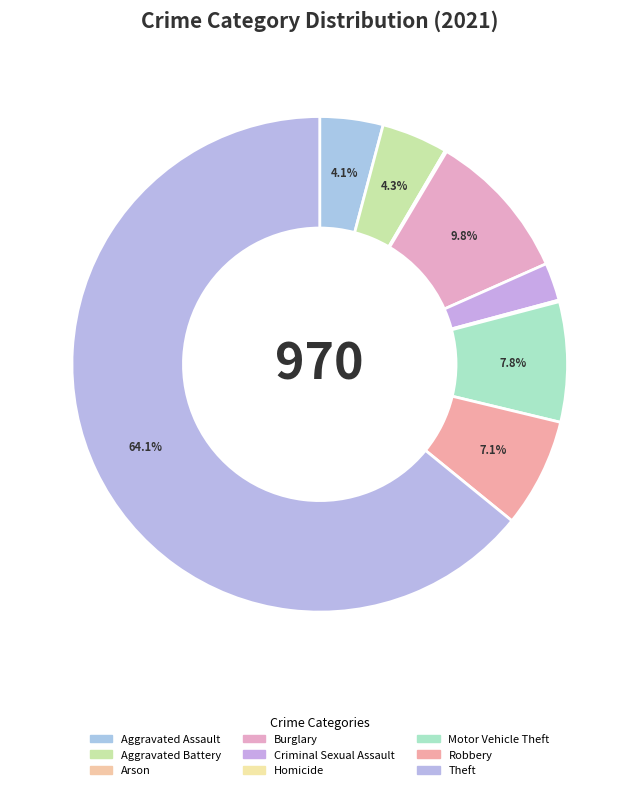

Between Aggravated Battery and Criminal Sexual Assault, which is larger?

Aggravated Battery